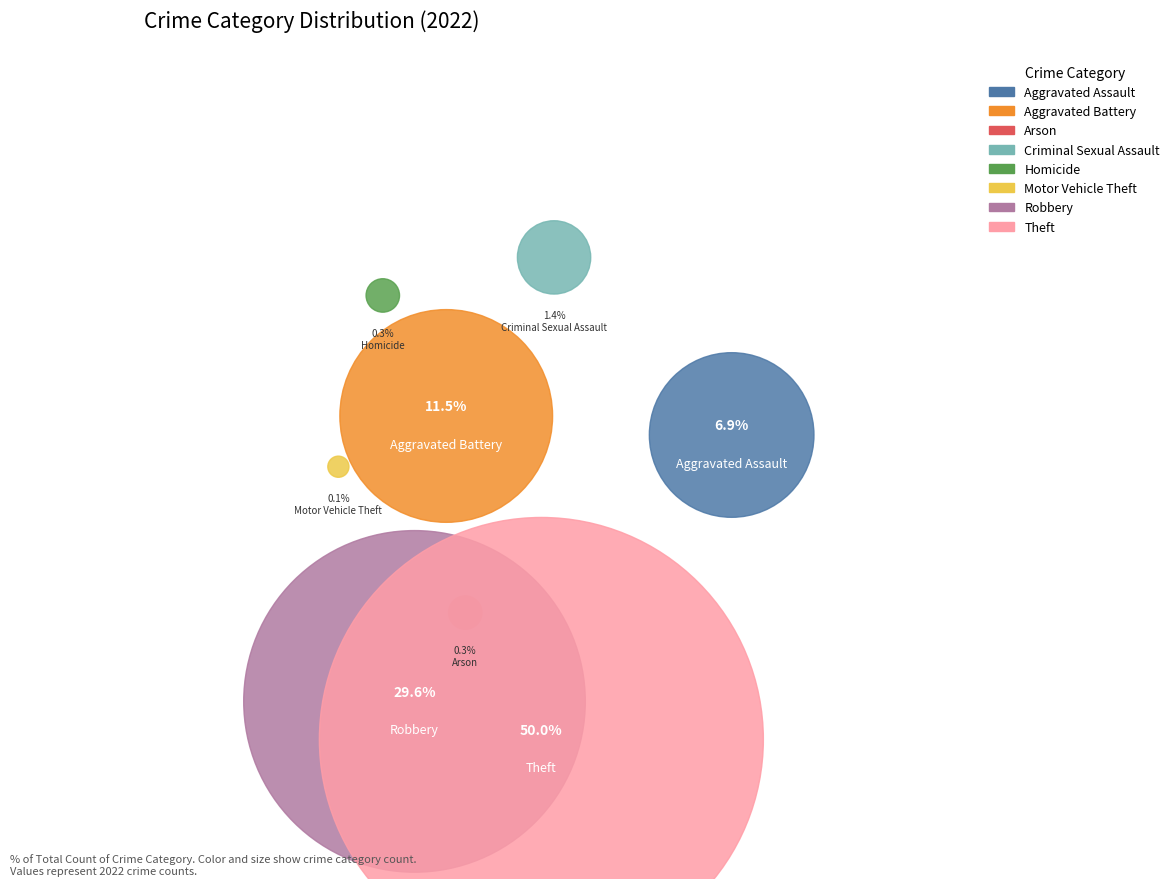

Which slice is the largest?

Theft